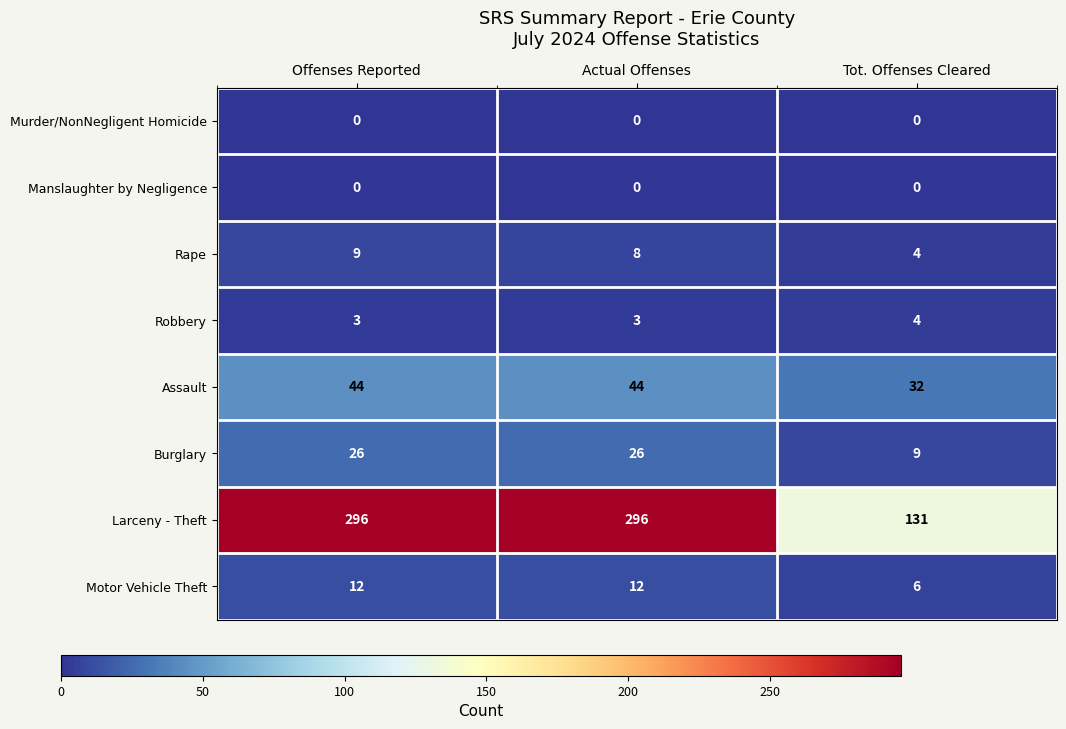

True or false: Larceny - Theft has a value of 131 at Tot. Offenses Cleared.

True